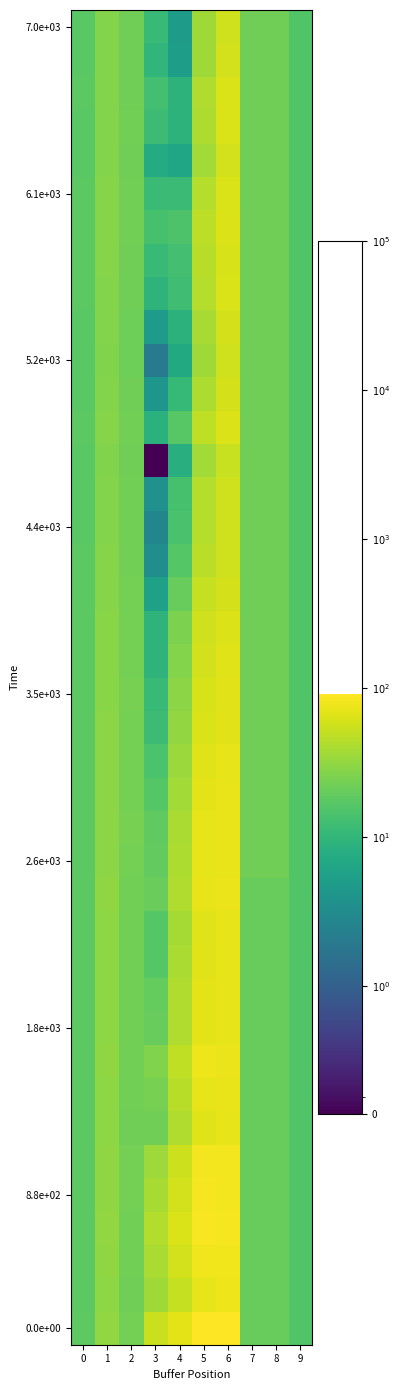

At which category is the sum across all series the highest?

6